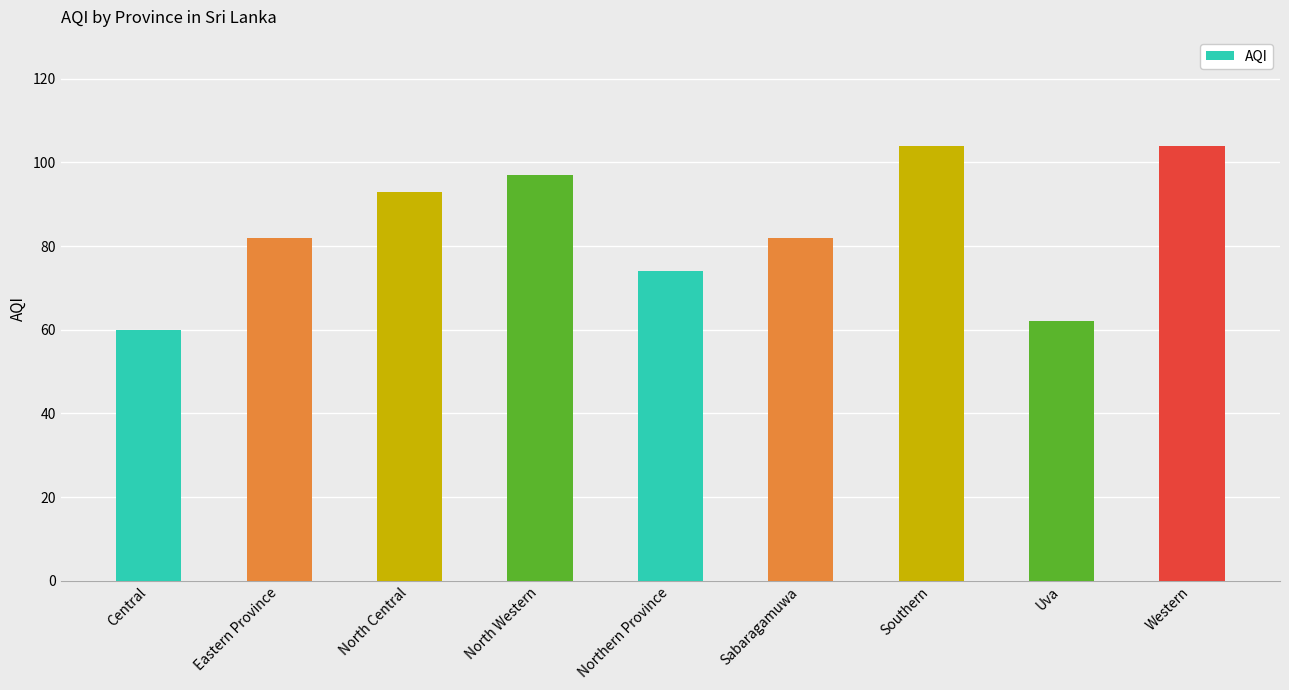

The value at Southern is 148. True or false?

False